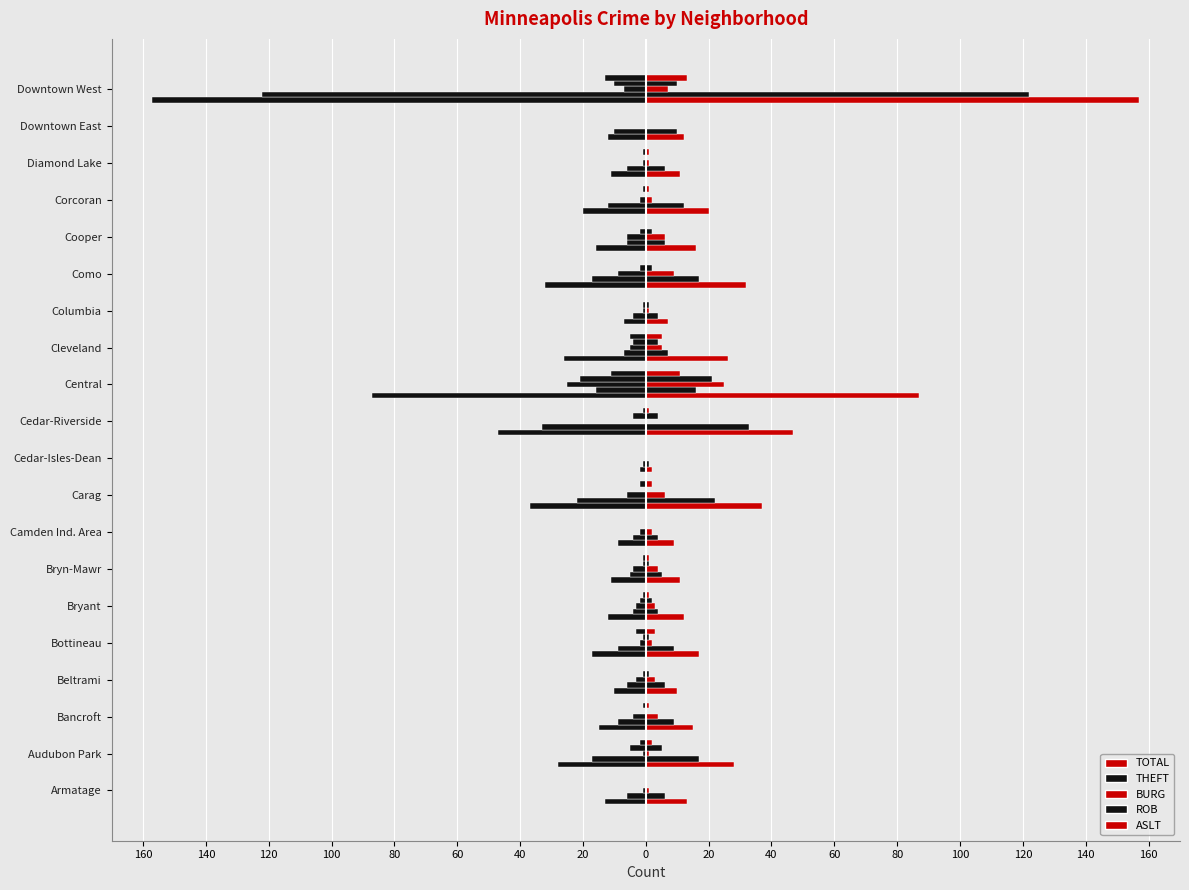

What is the label of the 18th bar from the right?

Bancroft